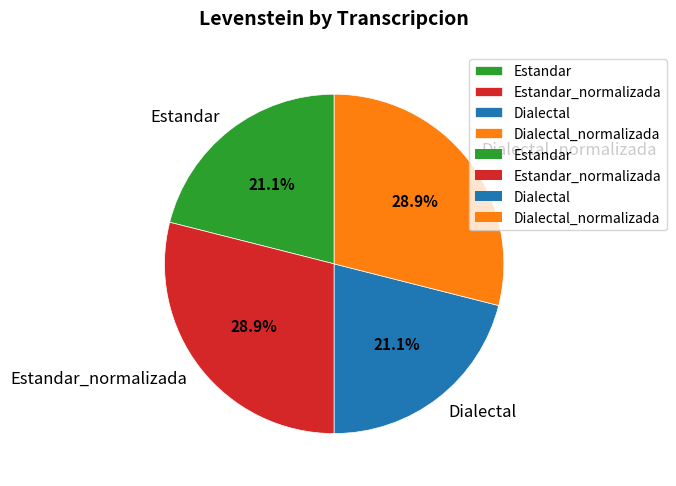

What is the ratio of the value at Dialectal to the value at Dialectal_normalizada?

0.7